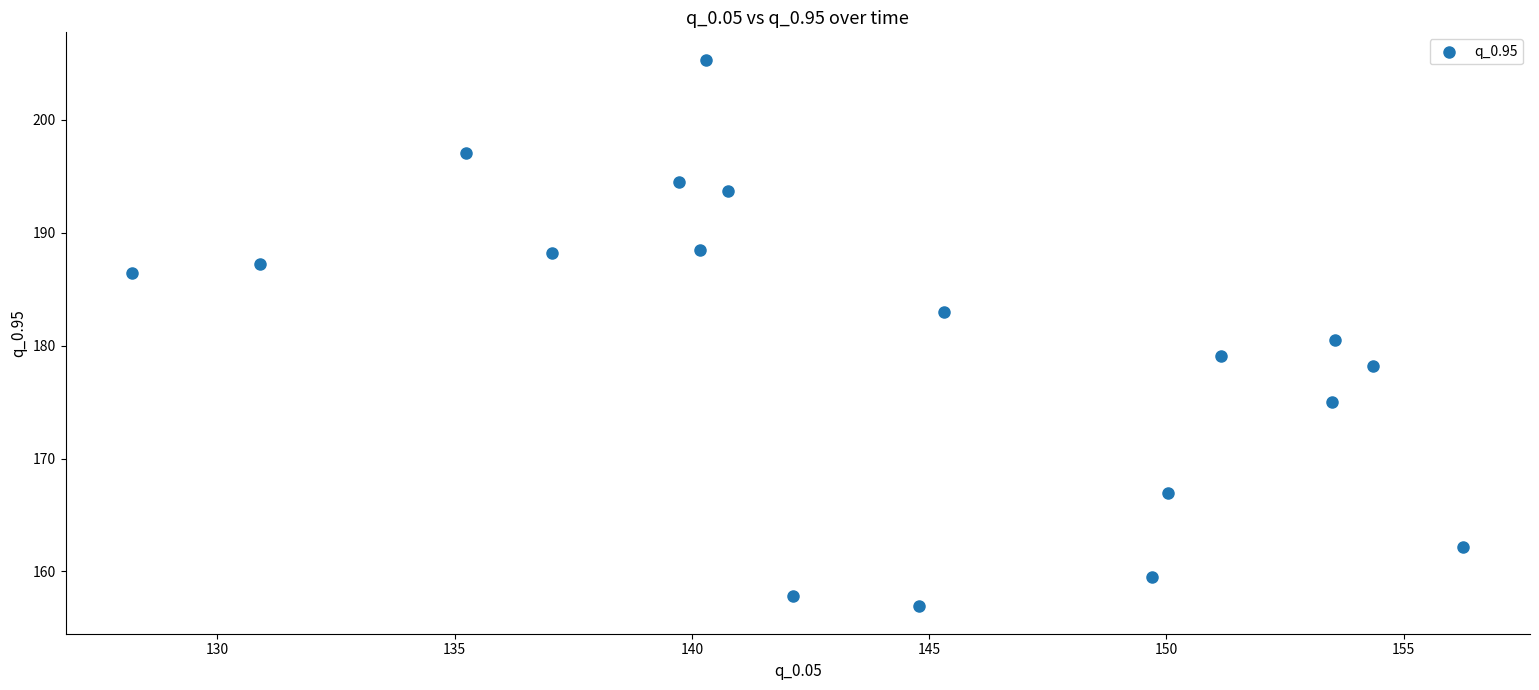

What is the range of X values (max minus min)?

28.1